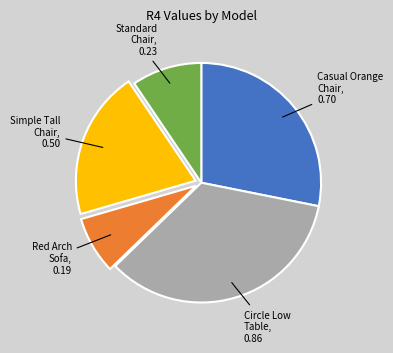

The Circle Low Table slice represents 35% of the pie. True or false?

True